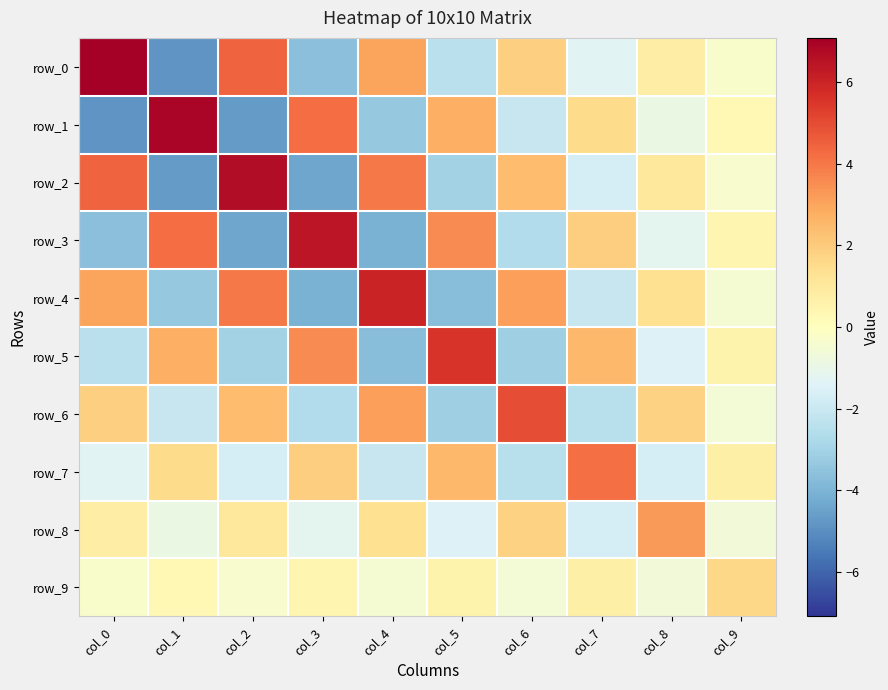

At which category does the chart reach its minimum across all series?

col_1